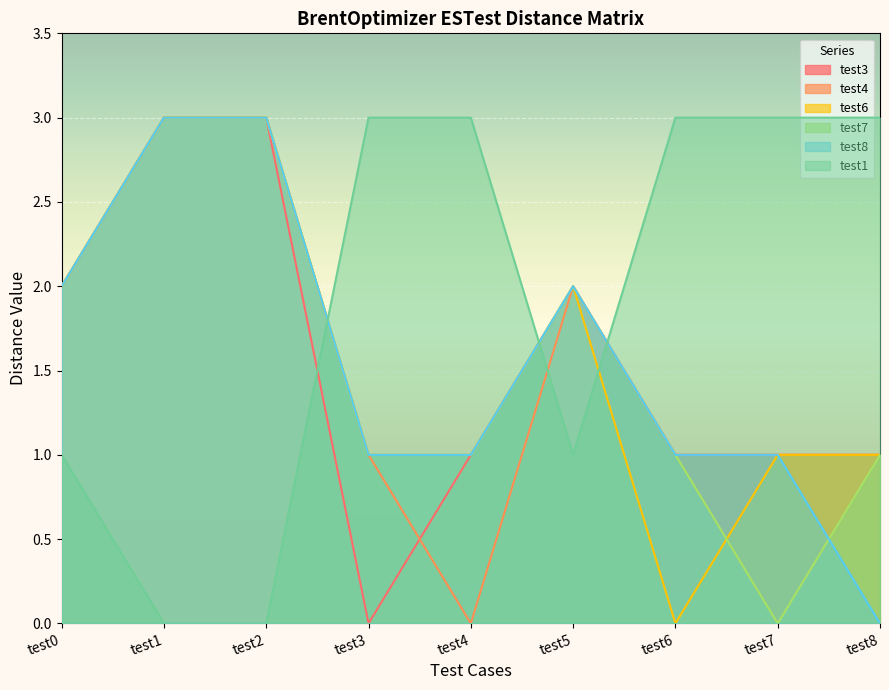

What is the difference between the highest and lowest values at test4?

3